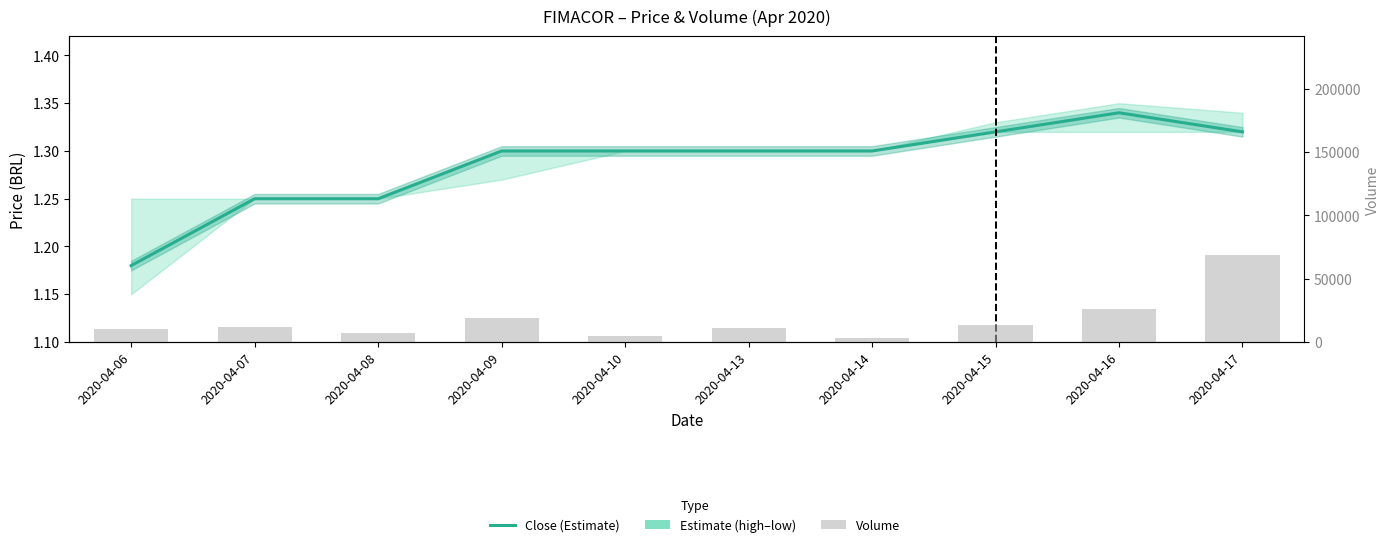

How many data points does each series have?

10